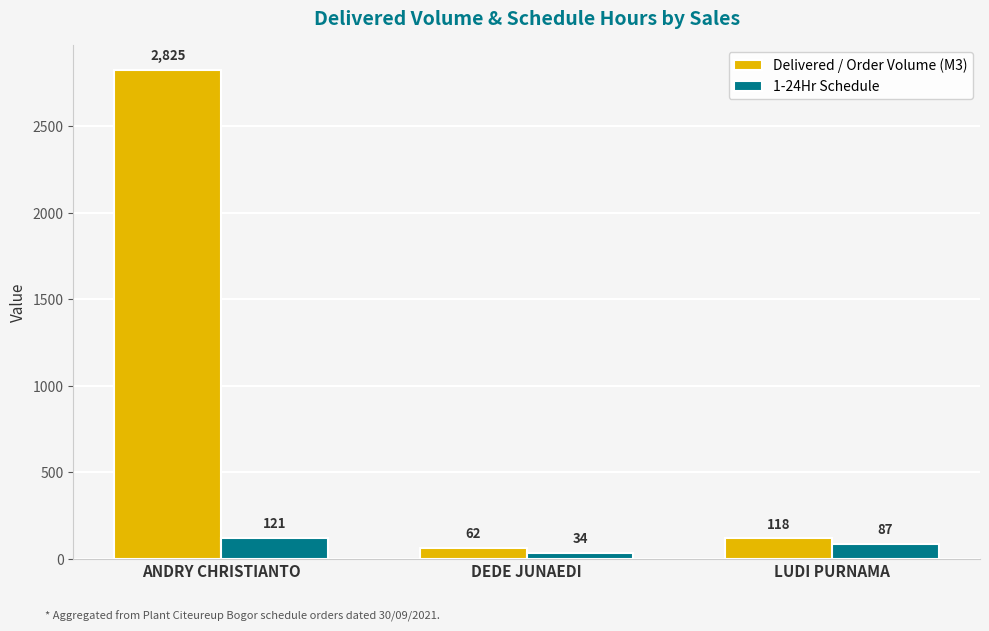

What is the value of the 1-24Hr Schedule bar at the 3rd from the left?

87.0